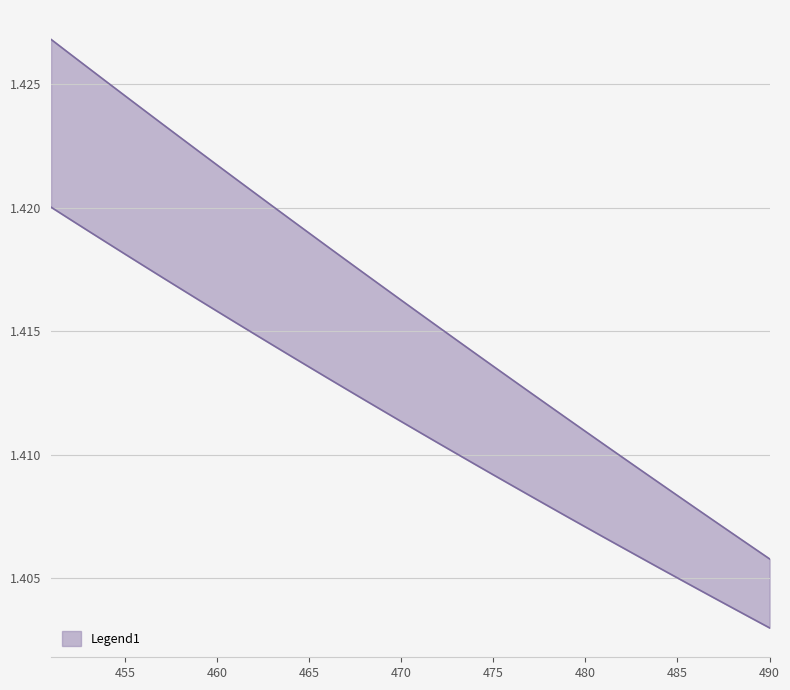

What is the lowest value of the 1 series?

1.4